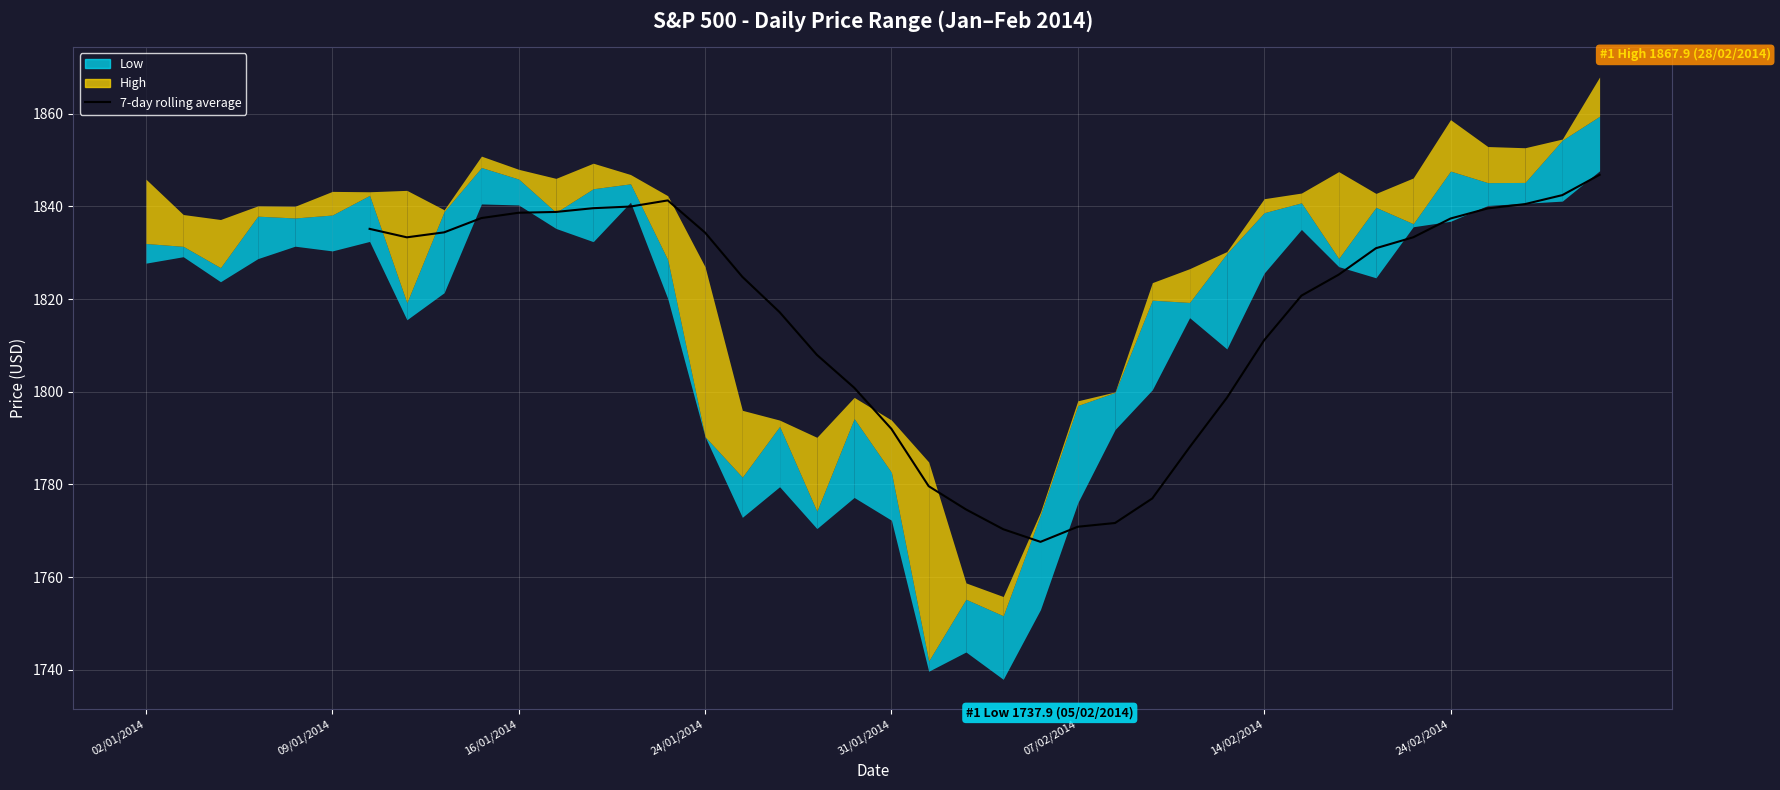

Reading left to right, extract all data points from this chart.

1835.1	1833.3	1834.4	1837.5	1838.6	1838.8	1839.6	1840.0	1841.3	1834.3	1824.8	1817.2	1808.0	1800.9	1792.0	1779.6	1774.6	1770.3	1767.6	1770.9	1771.7	1777.0	1788.0	1798.7	1811.1	1820.7	1825.3	1831.0	1833.3	1837.4	1839.6	1840.5	1842.4	1846.8